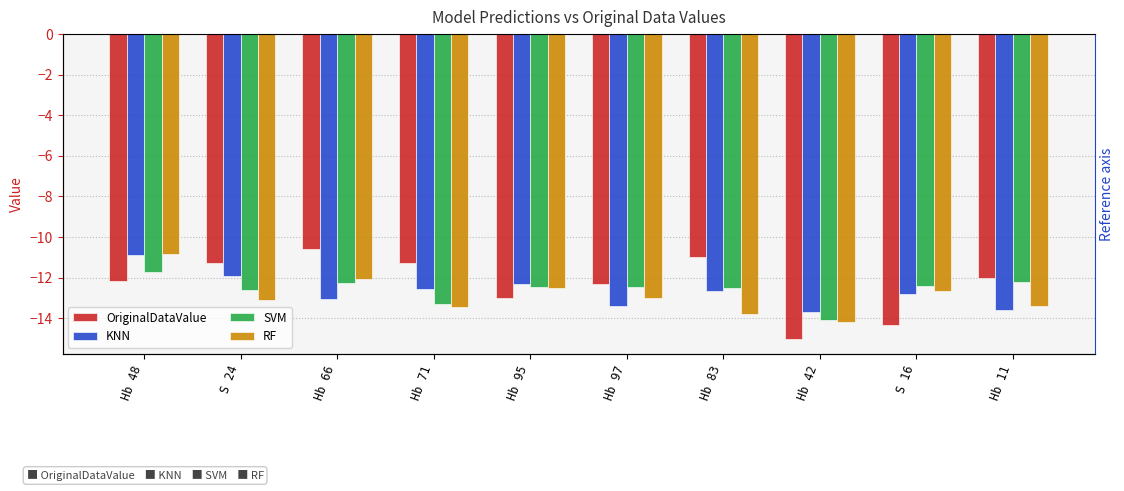

Rank the series by their maximum value, from highest to lowest.

OriginalDataValue, RF, KNN, SVM